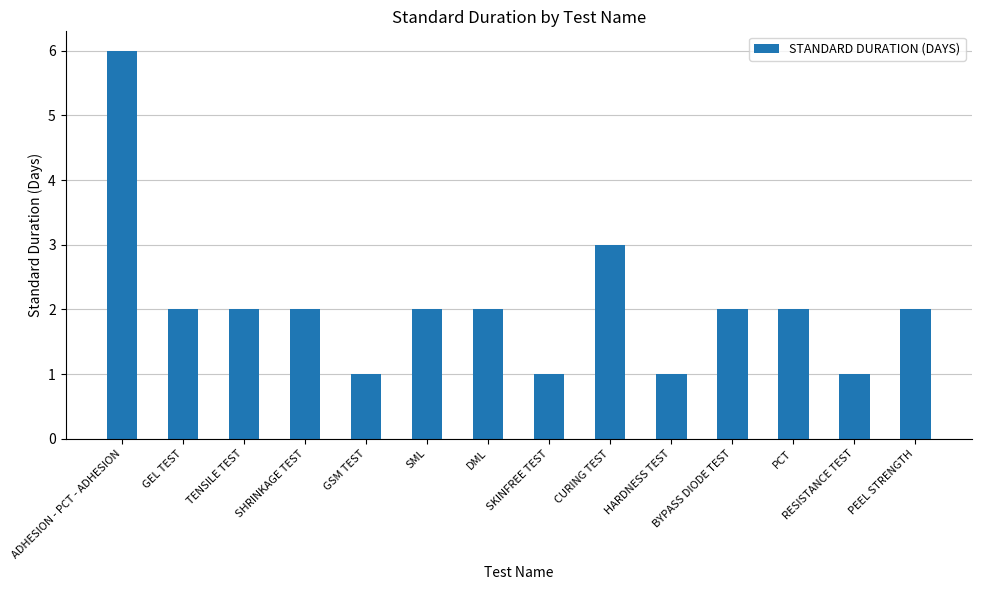

What is the sum of the values at SML and GSM TEST?

3